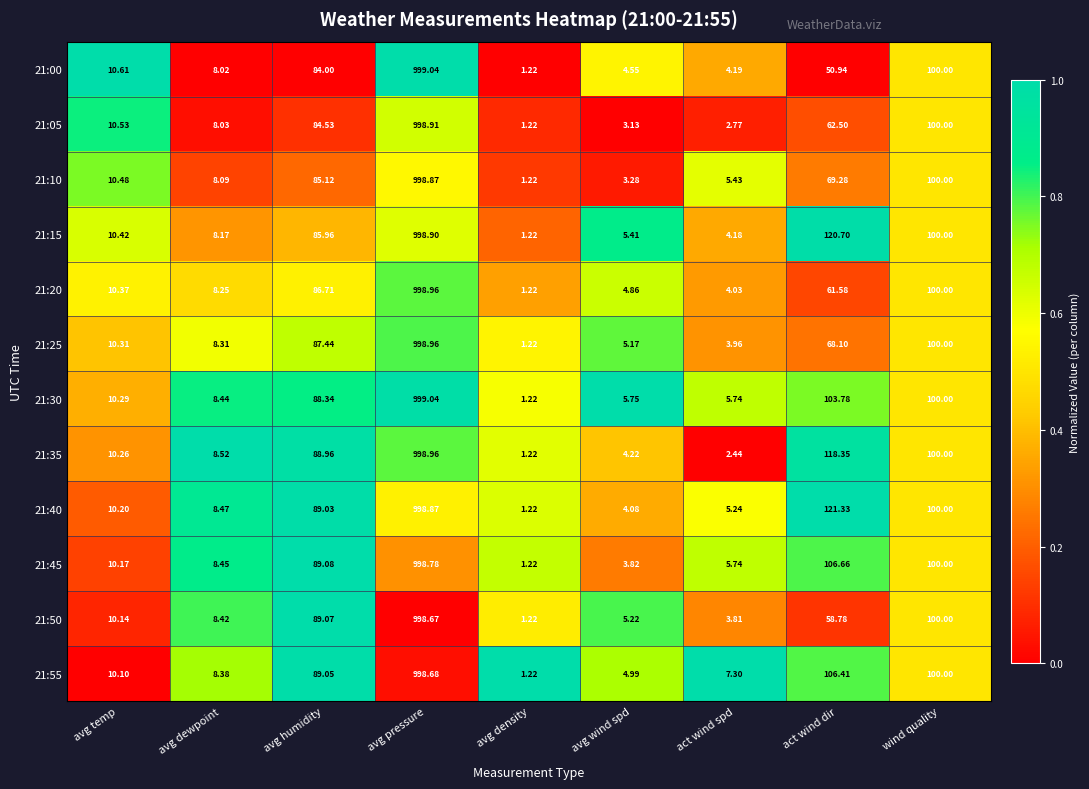

At which label does 21:45 first exceed 10?

avg temp